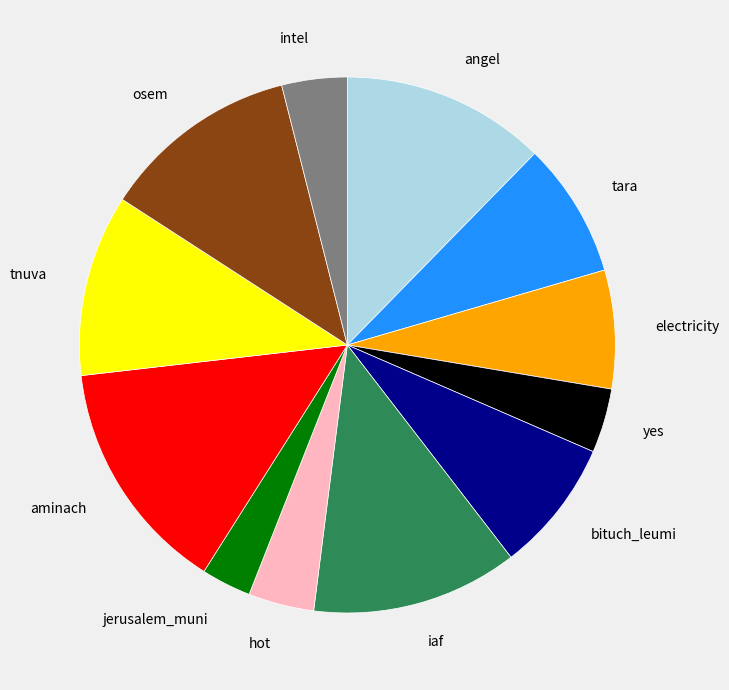

The angel slice represents 1% of the pie. True or false?

False